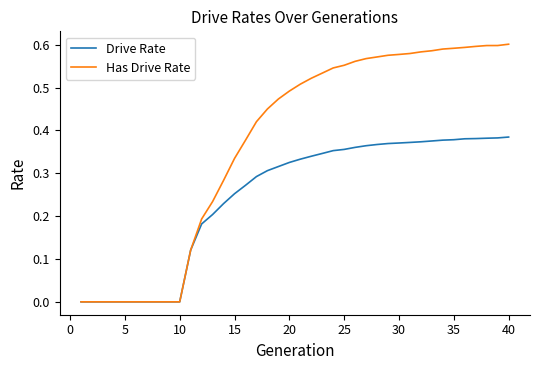

Which series has the largest total across all categories?

Has Drive Rate